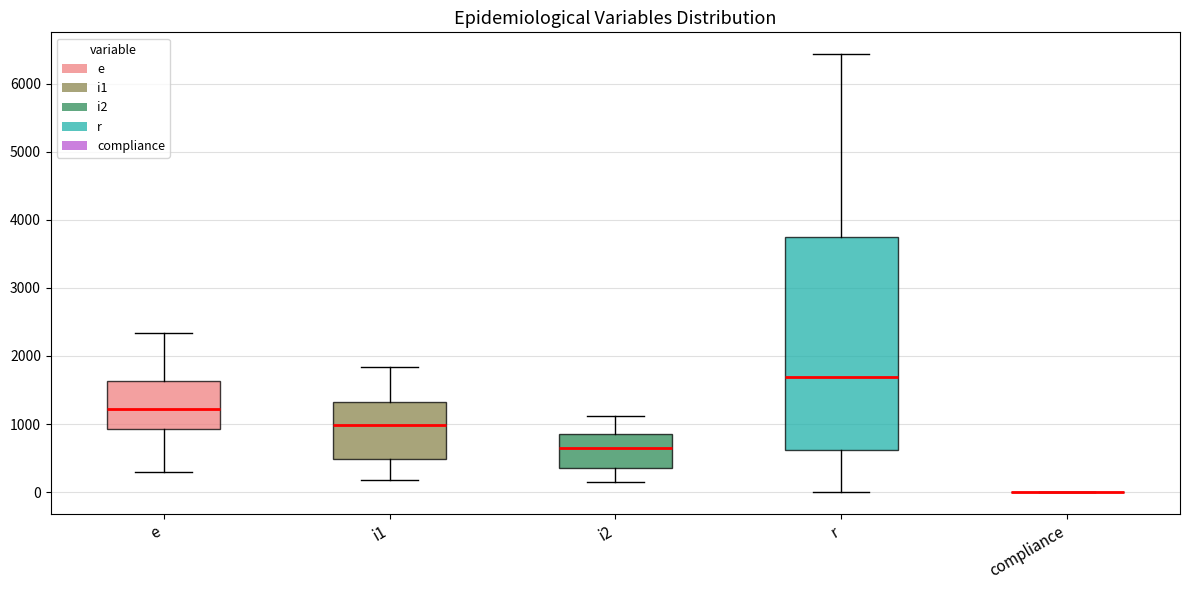

Reading left to right, transcribe this box plot: for each box, give where its median line is, the range the box spans, and where its two whiskers end, as read against the y-axis. The values are not printed on the chart, so give them approximately, as read against the axis.

e: median 1200, box 900 to 1600, whiskers 300 to 2300
i1: median 1000, box 500 to 1300, whiskers 200 to 1800
i2: median 600, box 400 to 900, whiskers 200 to 1100
r: median 1700, box 600 to 3700, whiskers 0 to 6400
compliance: box collapsed to a line at 0, whiskers 0 to 0